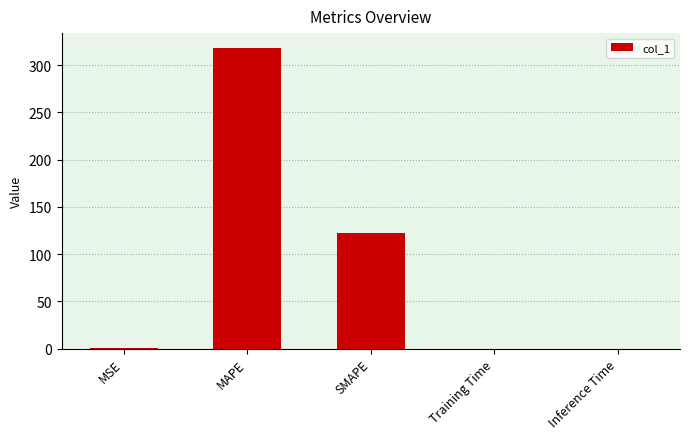

Between SMAPE and MSE, which is larger?

SMAPE